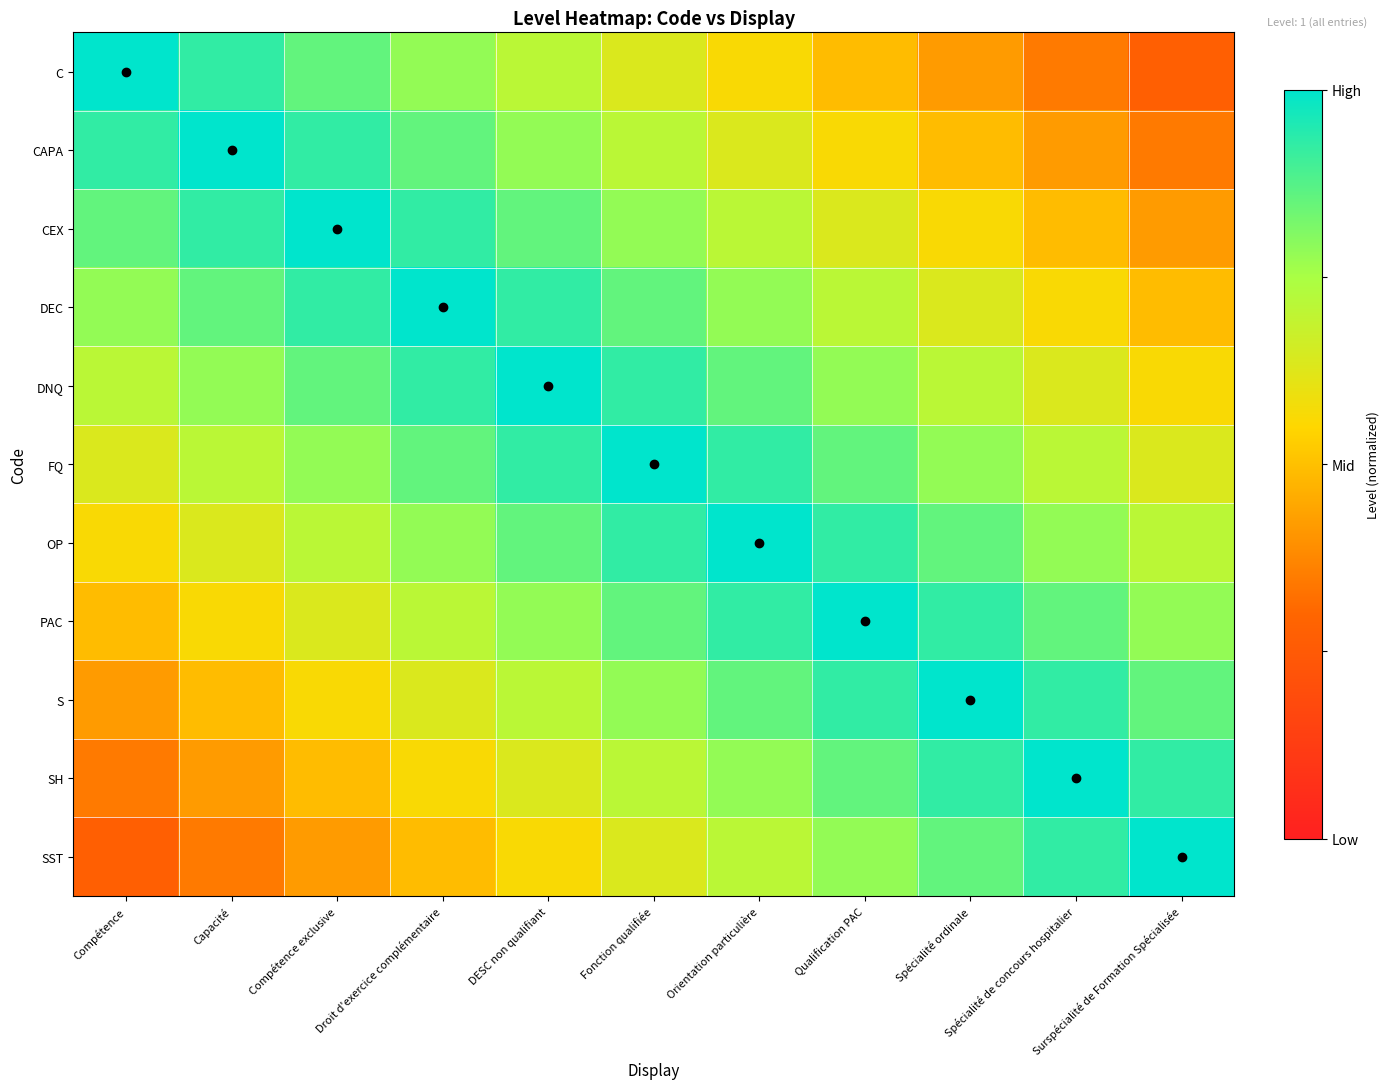

Which has a higher value, Qualification PAC or Surspécialité de Formation Spécialisée?

Qualification PAC